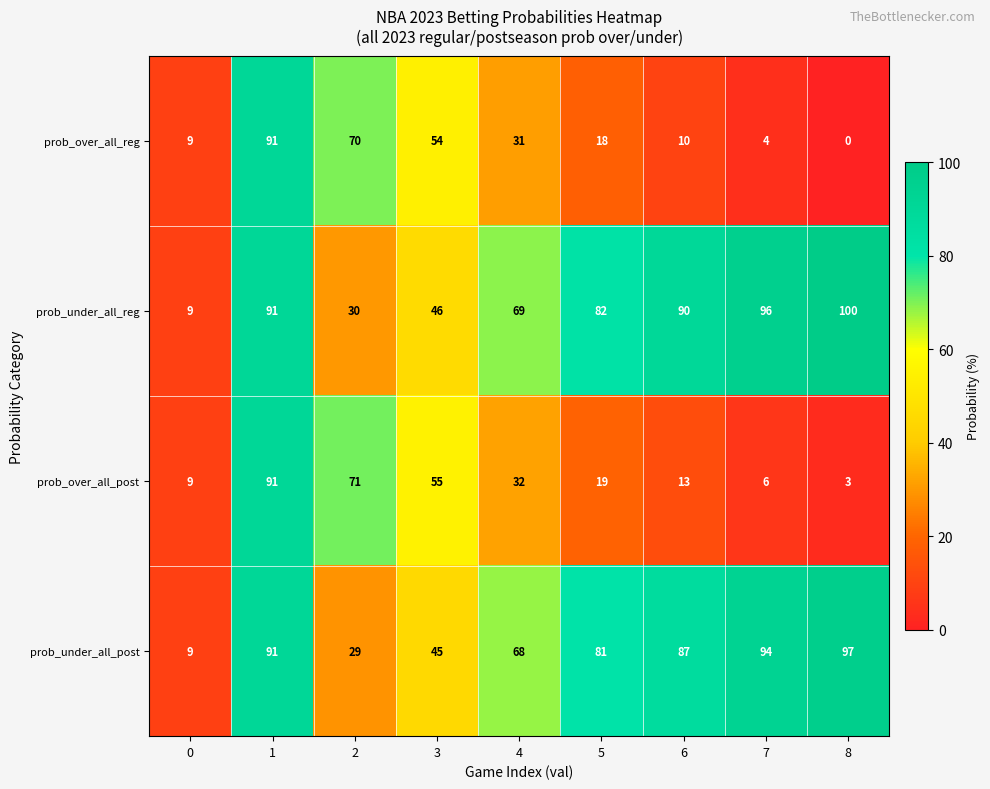

Is it true that prob_over_all_post equals 19 at 5?

True